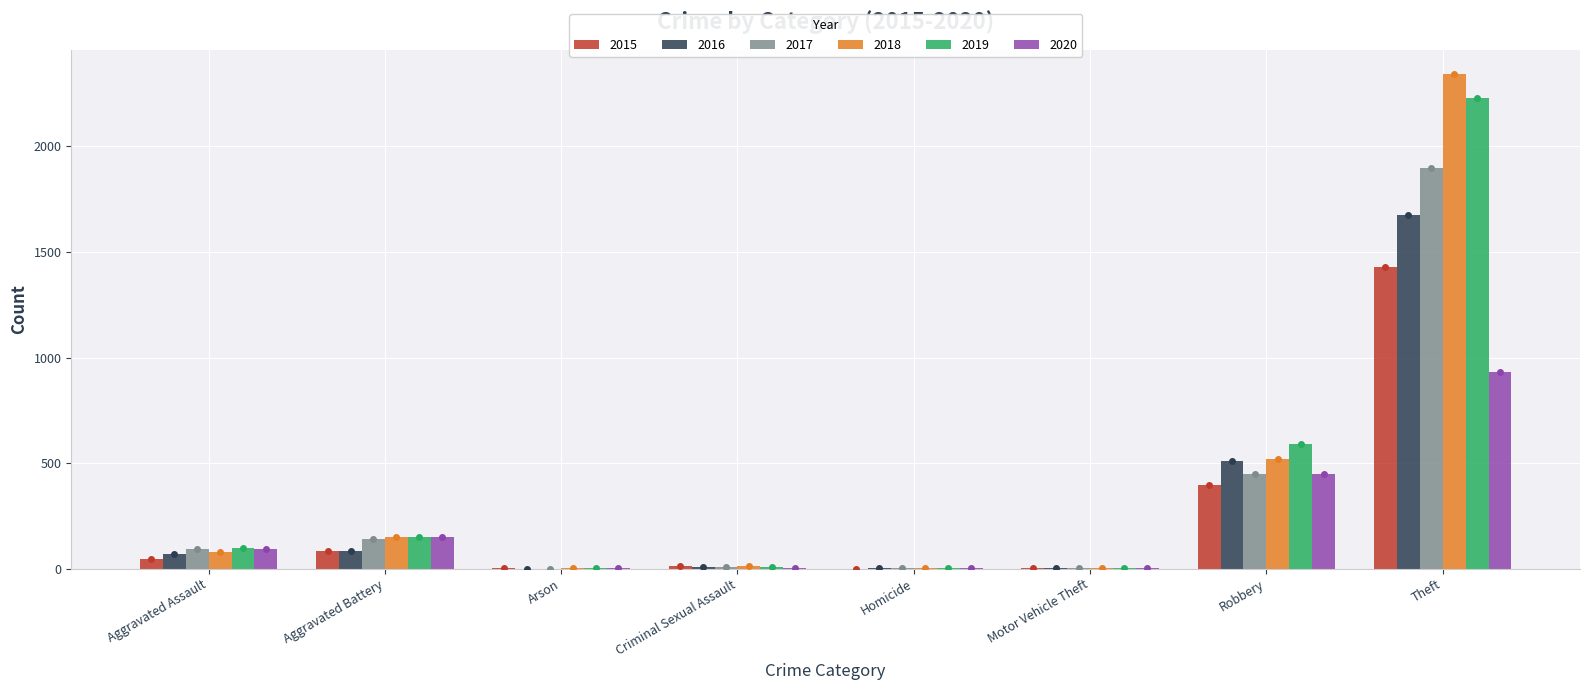

Which label corresponds to the largest value in the chart?

Theft